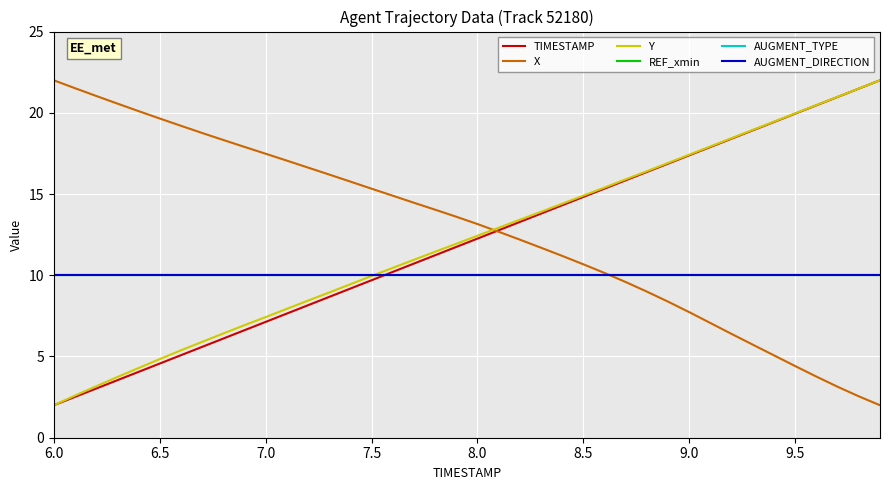

Reading right to left, transcribe all the data shown in this chart.

TIMESTAMP: 22.0	21.5	21.0	20.5	19.9	19.4	18.9	18.4	17.9	17.4	16.9	16.4	15.8	15.3	14.8	14.3	13.8	13.3	12.8	12.3	11.7	11.2	10.7	10.2	9.7	9.2	8.7	8.2	7.6	7.1	6.6	6.1	5.6	5.1	4.6	4.1	3.5	3.0	2.5	2.0
X: 2.0	2.5	3.1	3.8	4.4	5.1	5.7	6.4	7.1	7.7	8.4	9.0	9.6	10.1	10.7	11.2	11.7	12.2	12.7	13.2	13.6	14.0	14.5	14.9	15.3	15.8	16.2	16.6	17.1	17.5	17.9	18.3	18.8	19.2	19.6	20.1	20.6	21.0	21.5	22.0
Y: 22.0	21.5	21.0	20.5	20.0	19.5	18.9	18.4	17.9	17.4	16.9	16.4	15.9	15.4	14.9	14.4	13.9	13.4	12.9	12.4	11.9	11.4	11.0	10.5	10.0	9.4	8.9	8.4	7.9	7.4	6.9	6.4	5.9	5.4	4.8	4.3	3.7	3.2	2.6	2.0
REF_xmin: 10.0	10.0	10.0	10.0	10.0	10.0	10.0	10.0	10.0	10.0	10.0	10.0	10.0	10.0	10.0	10.0	10.0	10.0	10.0	10.0	10.0	10.0	10.0	10.0	10.0	10.0	10.0	10.0	10.0	10.0	10.0	10.0	10.0	10.0	10.0	10.0	10.0	10.0	10.0	10.0
AUGMENT_TYPE: 10.0	10.0	10.0	10.0	10.0	10.0	10.0	10.0	10.0	10.0	10.0	10.0	10.0	10.0	10.0	10.0	10.0	10.0	10.0	10.0	10.0	10.0	10.0	10.0	10.0	10.0	10.0	10.0	10.0	10.0	10.0	10.0	10.0	10.0	10.0	10.0	10.0	10.0	10.0	10.0
AUGMENT_DIRECTION: 10.0	10.0	10.0	10.0	10.0	10.0	10.0	10.0	10.0	10.0	10.0	10.0	10.0	10.0	10.0	10.0	10.0	10.0	10.0	10.0	10.0	10.0	10.0	10.0	10.0	10.0	10.0	10.0	10.0	10.0	10.0	10.0	10.0	10.0	10.0	10.0	10.0	10.0	10.0	10.0